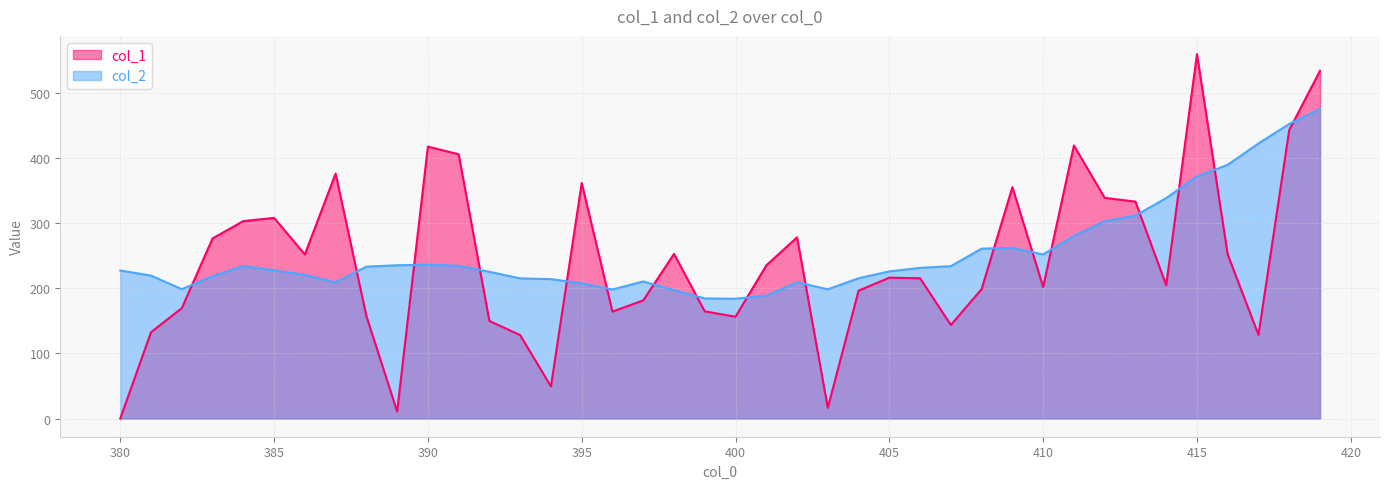

Rank the series by their average value, from highest to lowest.

col_2, col_1